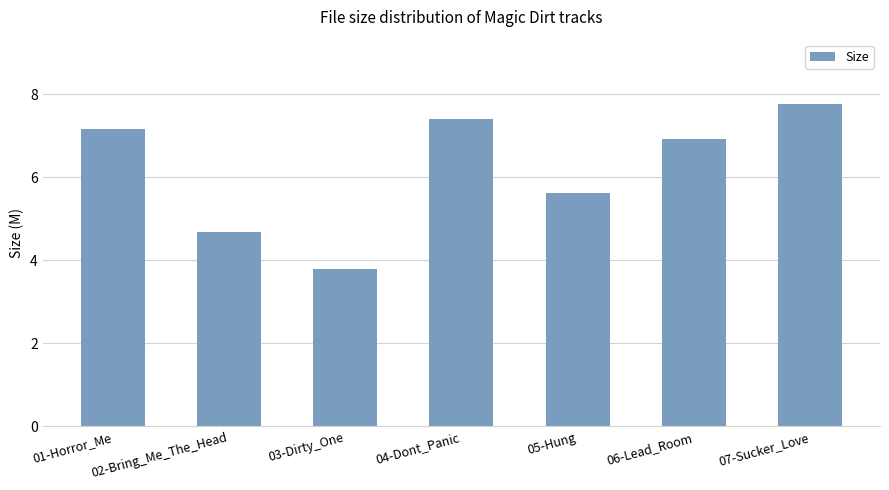

What is the greatest value displayed?

7.8